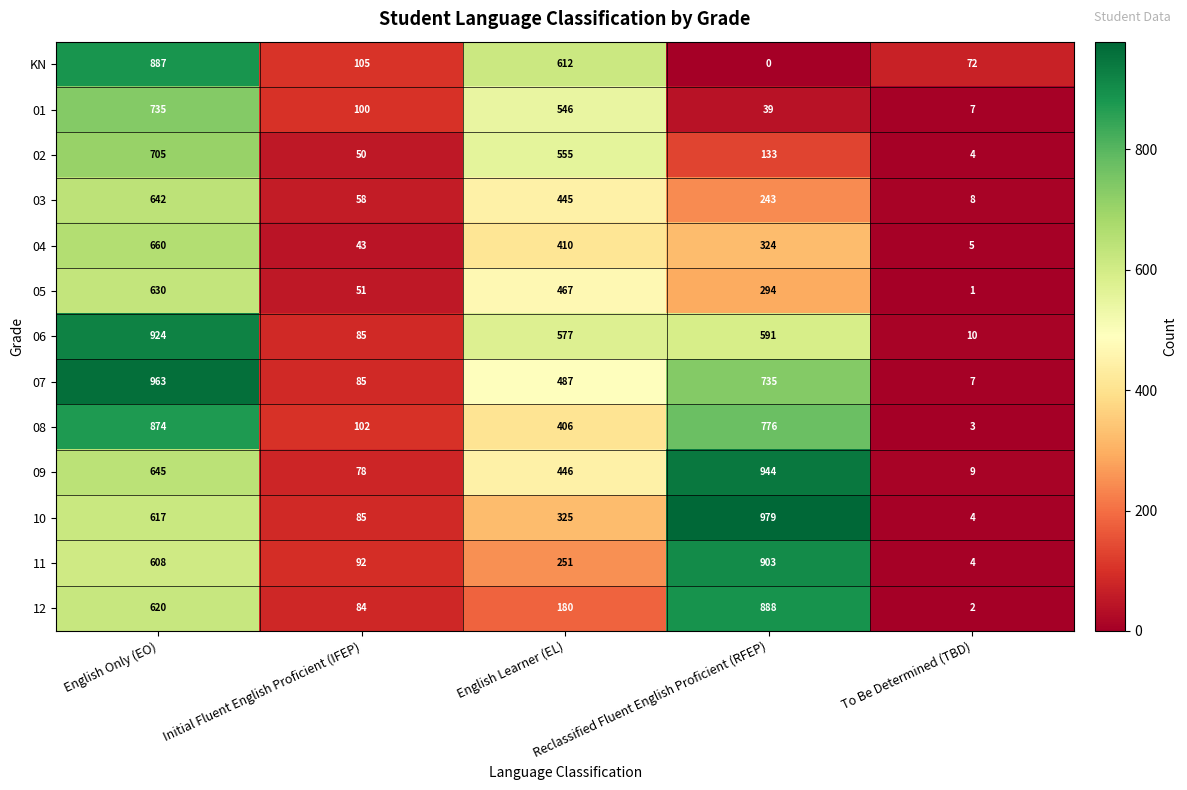

What is the maximum value shown in the chart?

979